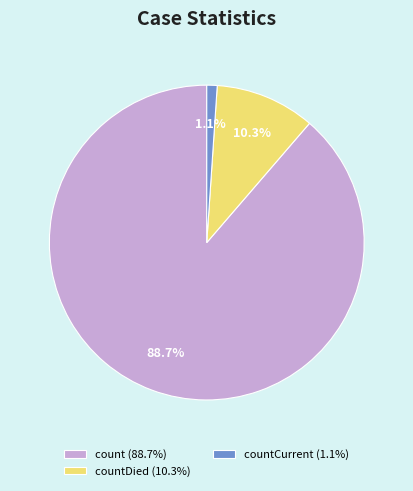

To the nearest percent, what is the difference between the largest and smallest slice percentages?

88%